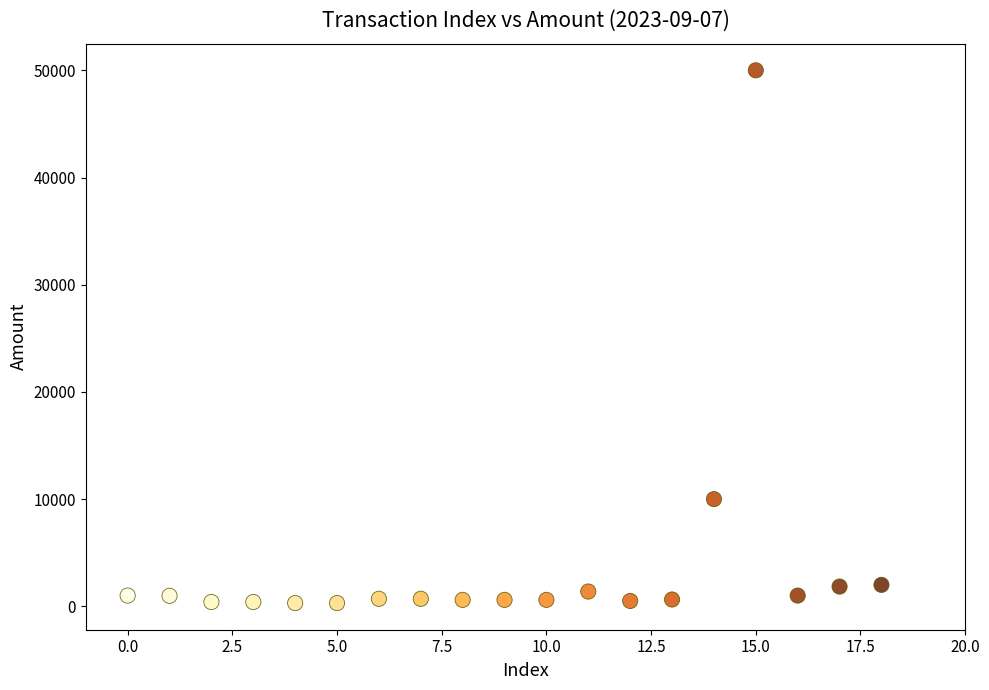

What Y value in the scatter plot is closest to 25150?

10000